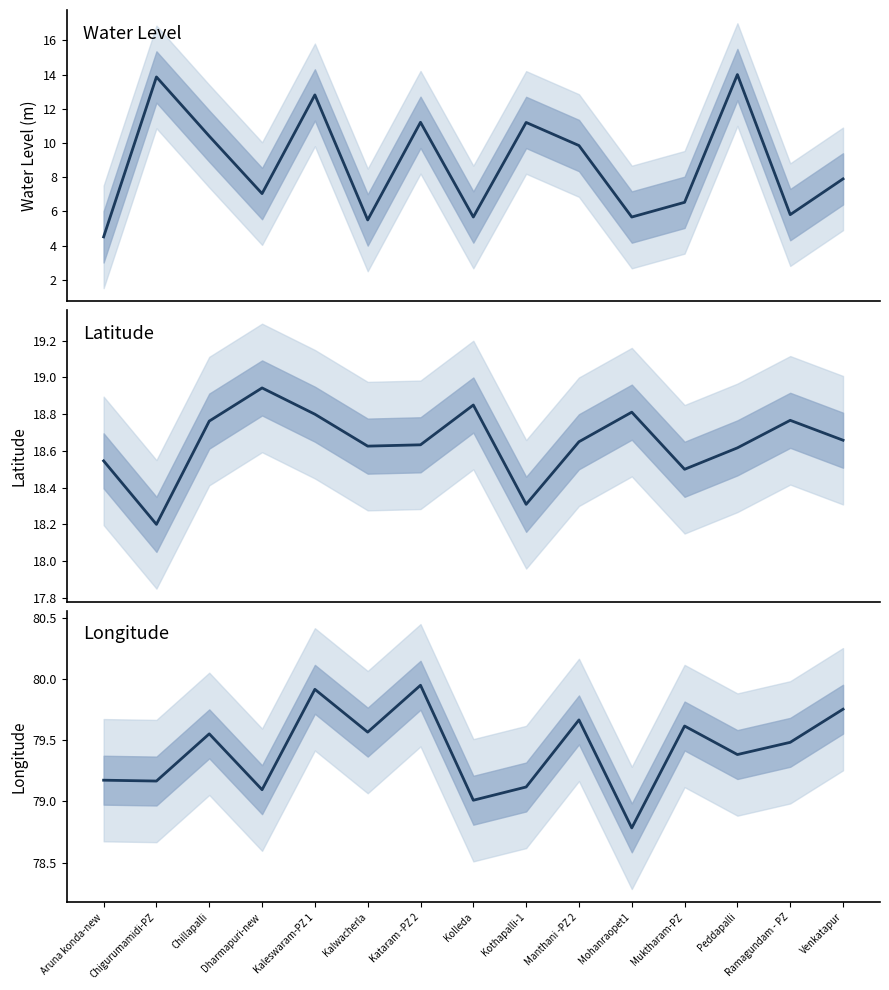

Which category has the highest value across all series?

Kataram -PZ 2